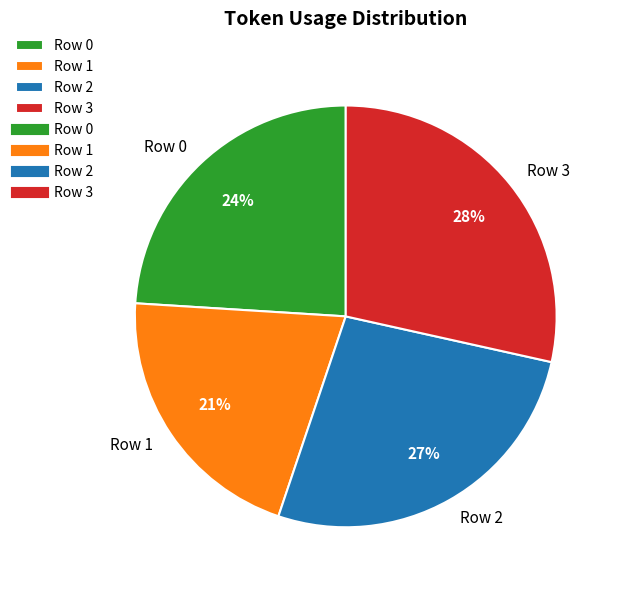

Which slice is the smallest?

Row 1